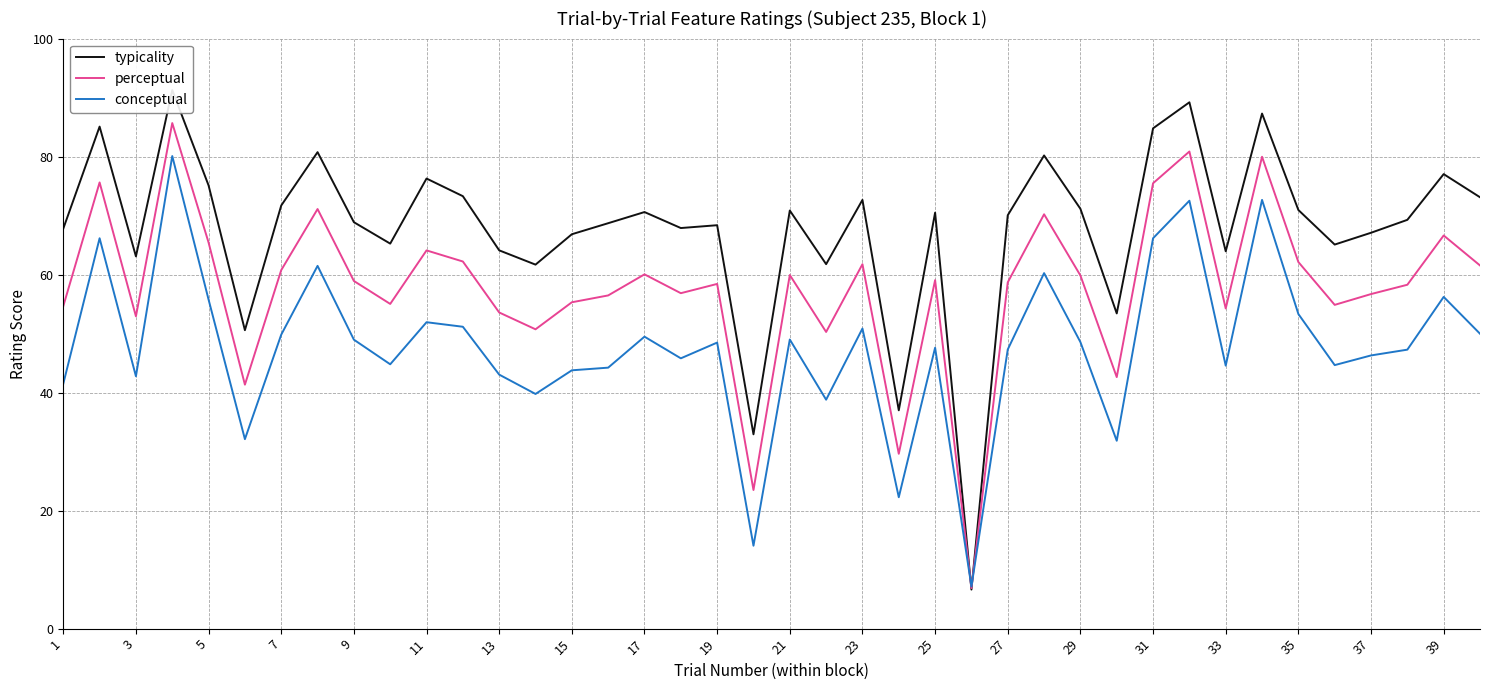

How many times do conceptual and perceptual cross each other?

2